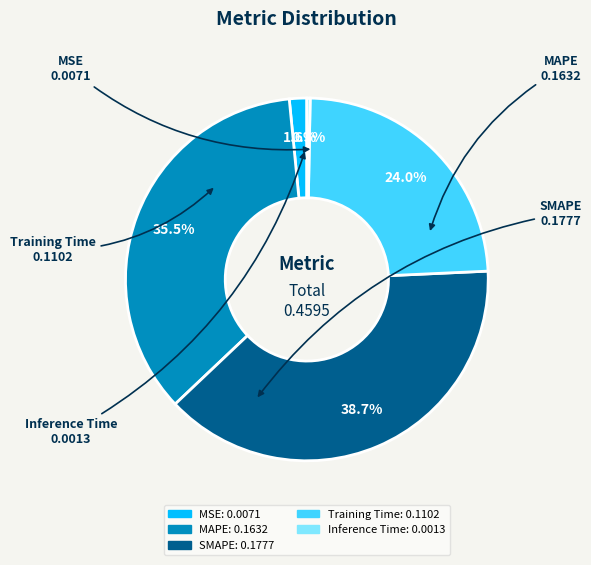

What portion of the pie excludes MAPE?

64.5%